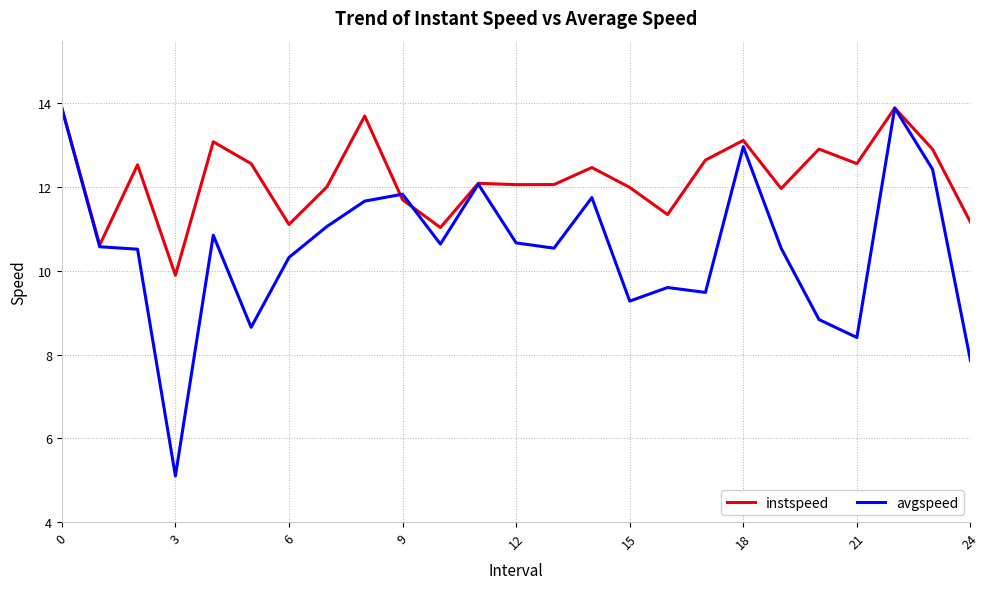

Rank the series by their average value, from highest to lowest.

instspeed, avgspeed